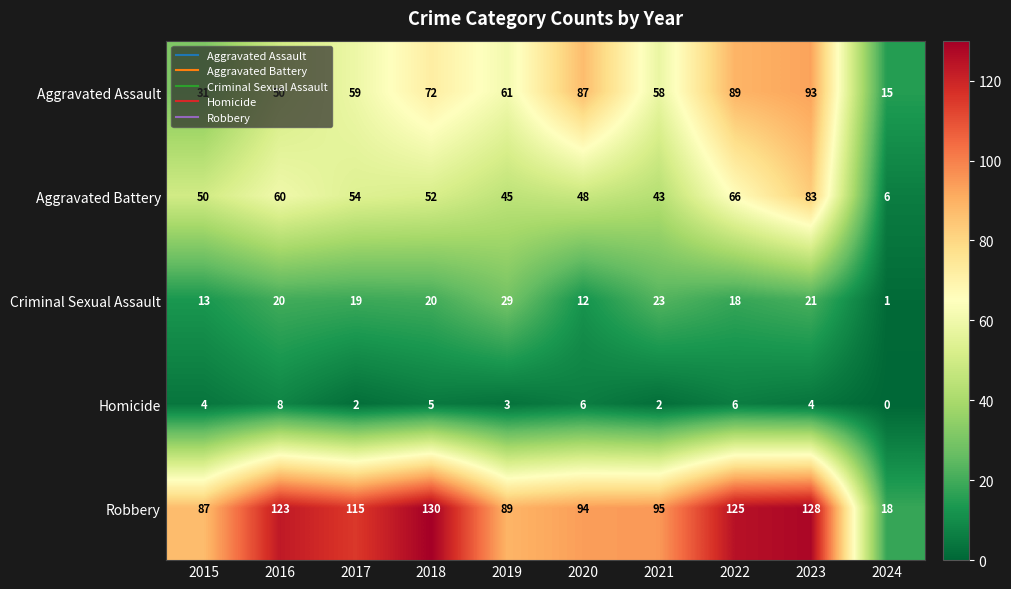

What is the approximate value of Criminal Sexual Assault at 2019?

29